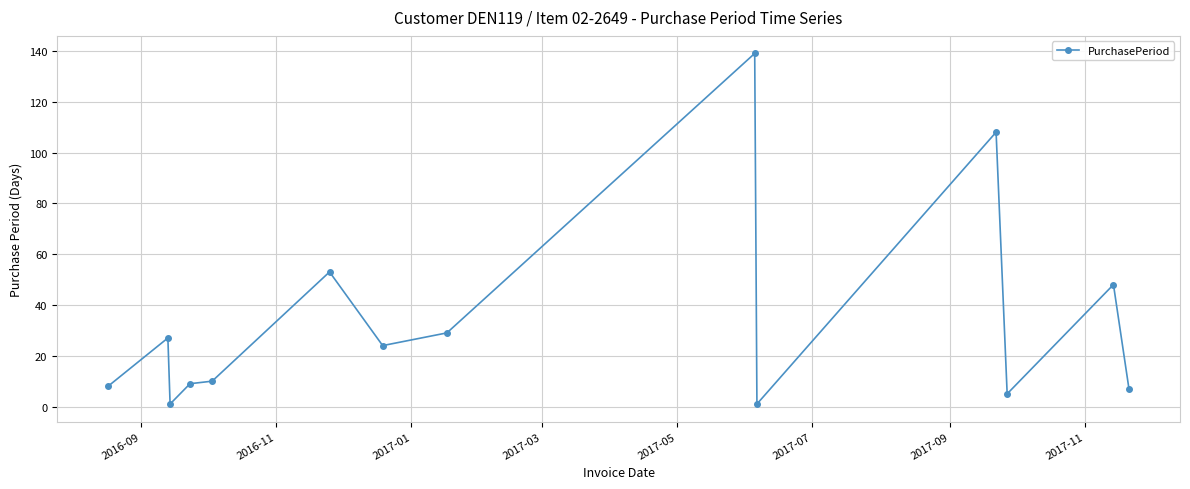

True or false: there are more than 0 points higher than both neighbors.

True